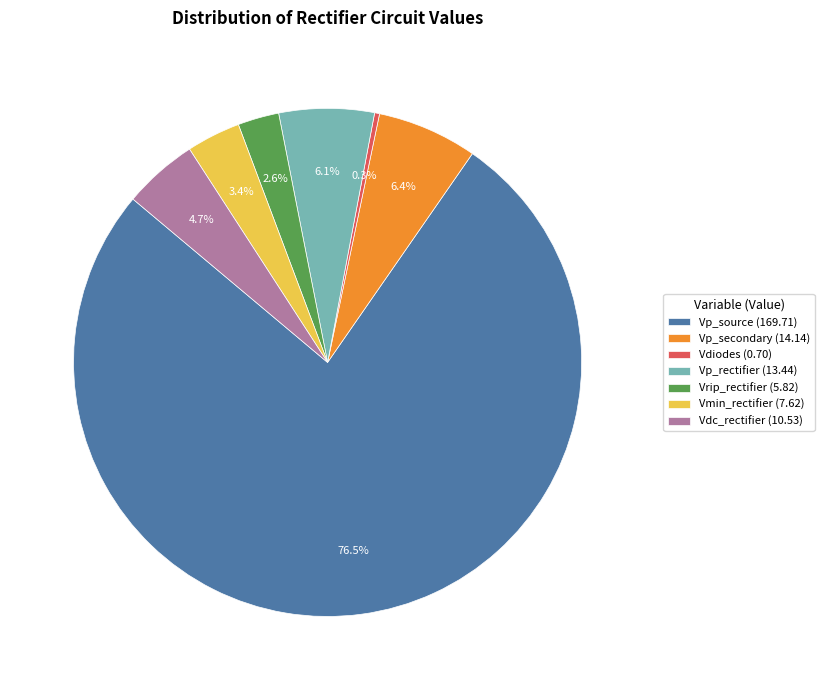

How much of the chart is everything except Vp_rectifier (13.44)?

93.9%